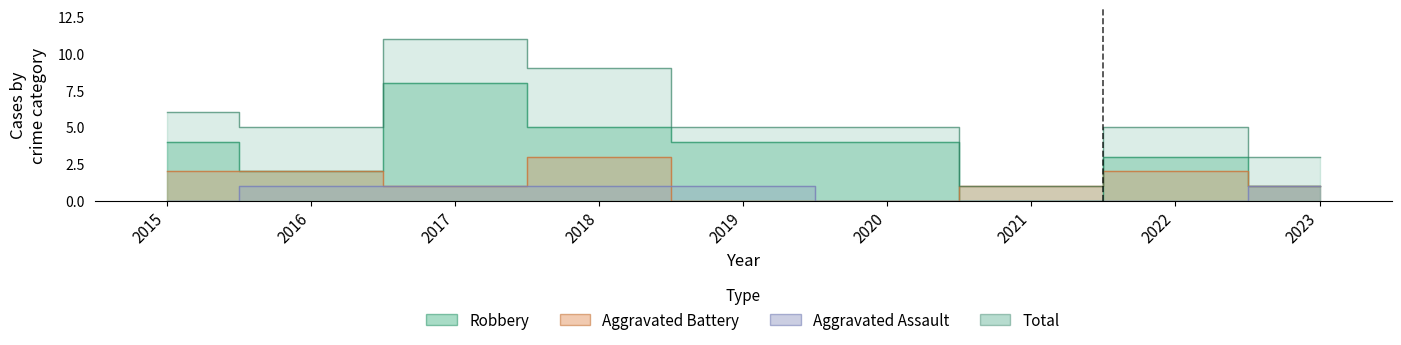

What is the total value across all series at 2022?

10